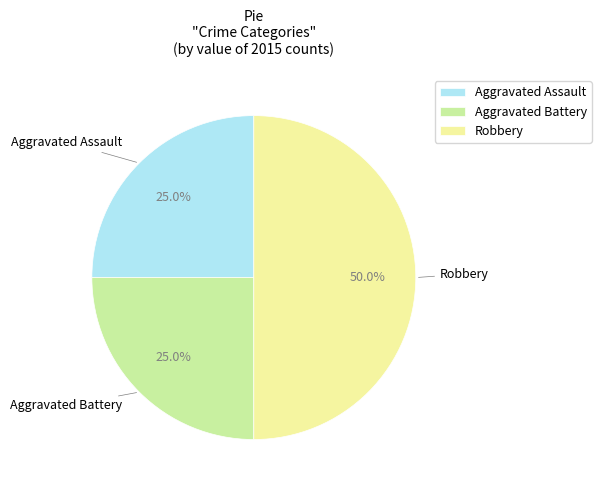

Is Aggravated Battery the majority of the pie?

No